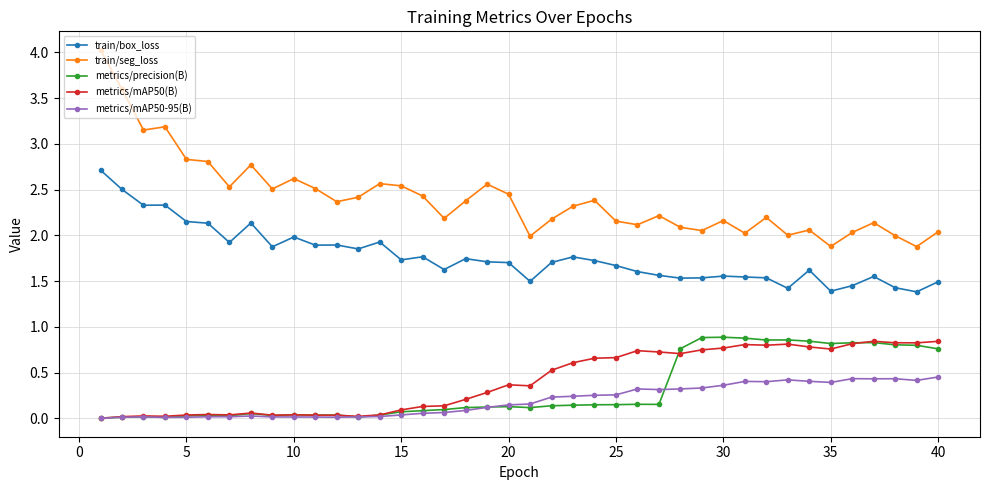

True or false: metrics/mAP50(B) has more than 1 interior local peaks.

True